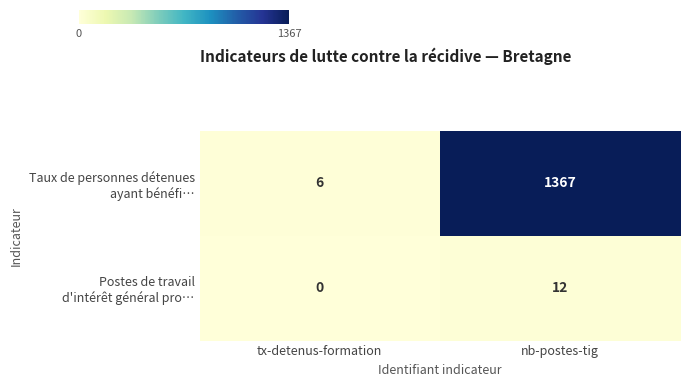

What is the maximum value shown in the chart?

1367